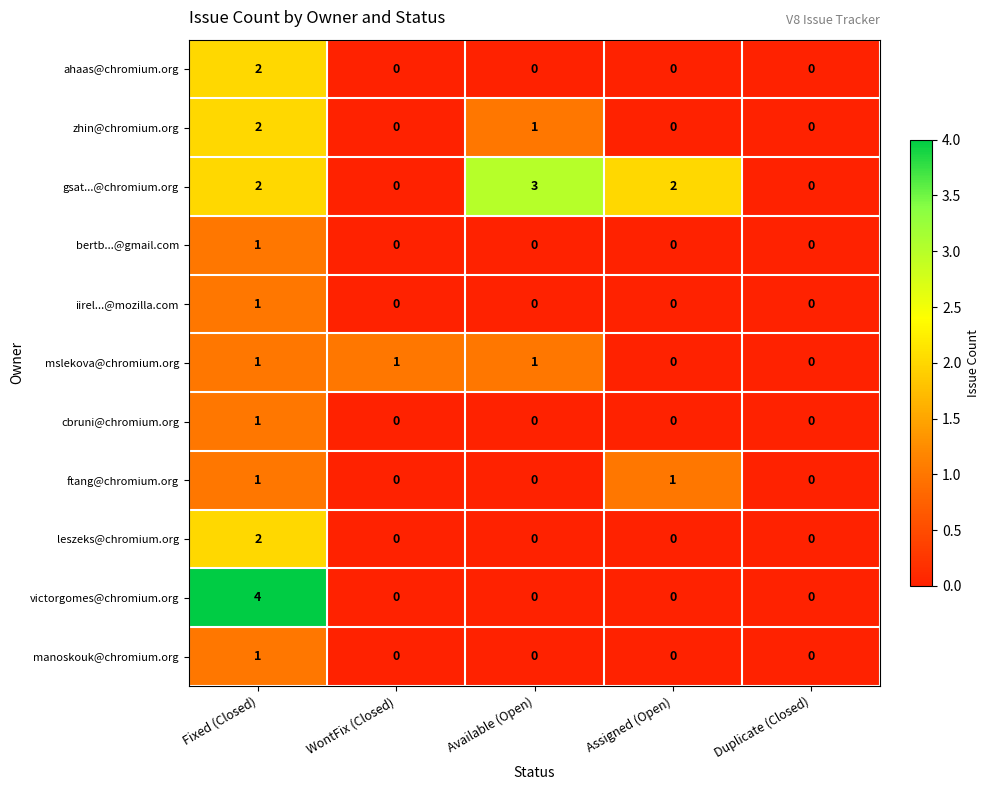

At which category is the sum across all series the highest?

Fixed (Closed)